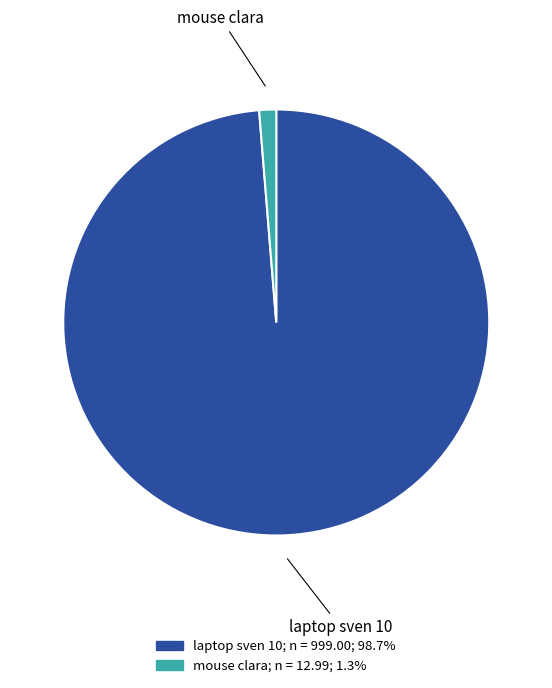

Is there any slice that represents more than half of the pie?

Yes